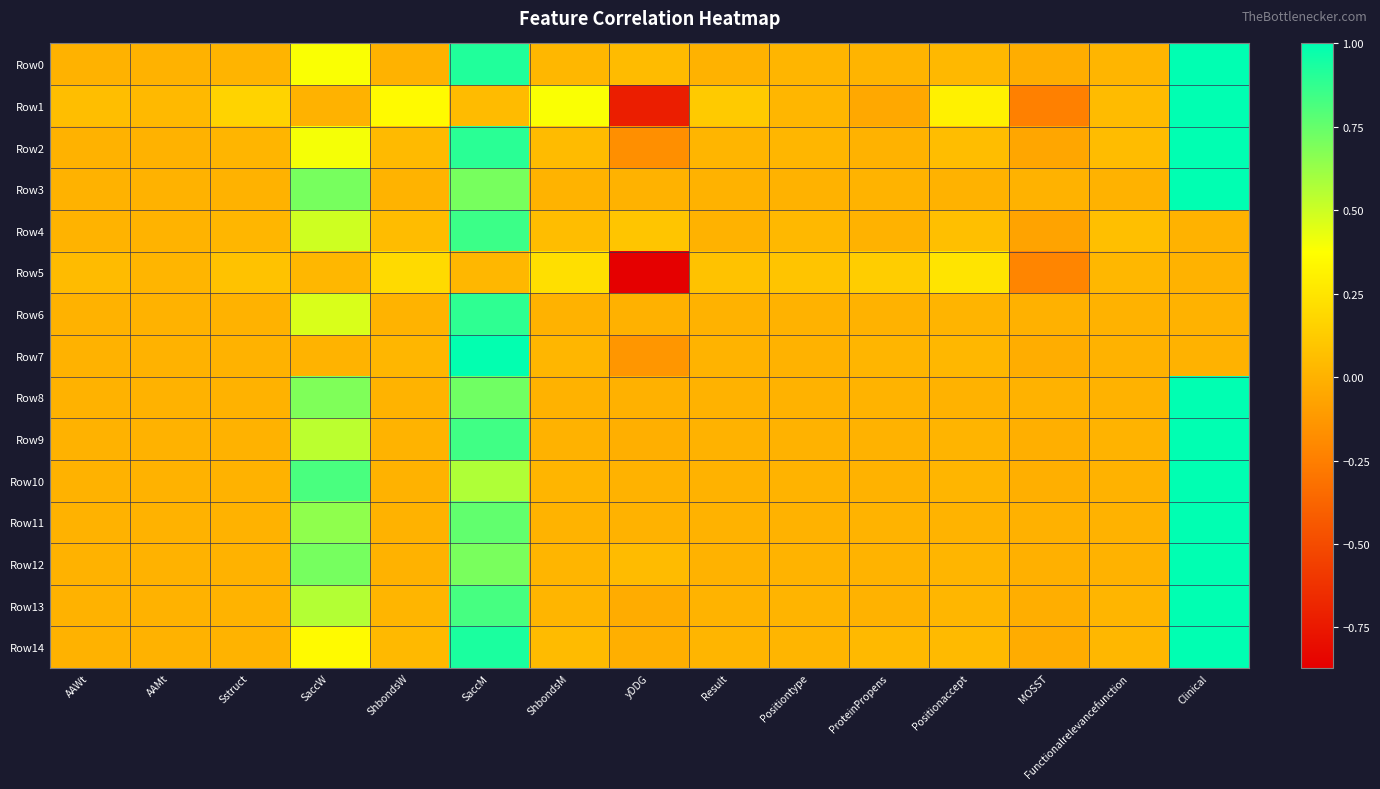

Rank the series by their maximum value, from highest to lowest.

Row0, Row1, Row2, Row3, Row8, Row9, Row10, Row11, Row12, Row13, Row14, Row7, Row6, Row4, Row5